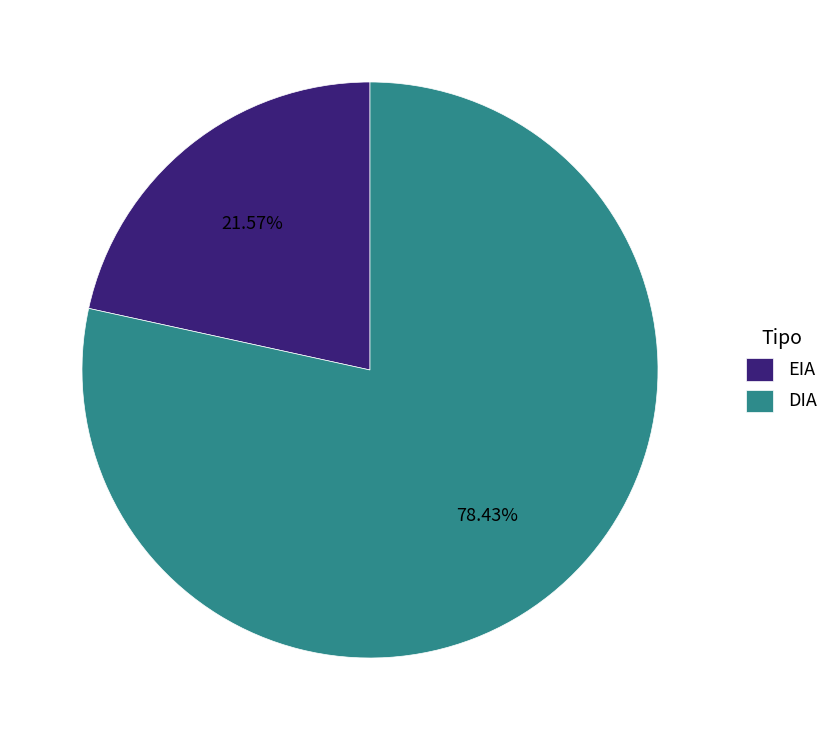

The EIA slice represents 22% of the pie. True or false?

True